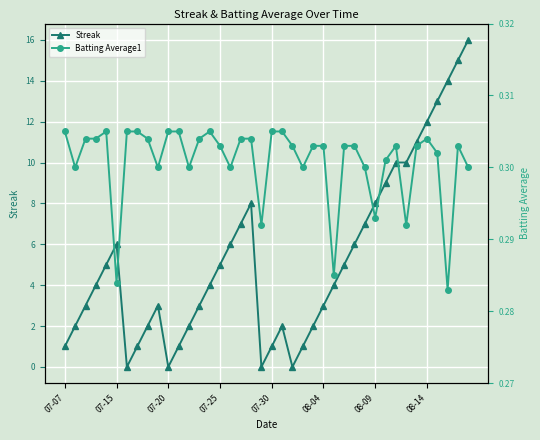

Where is the first local maximum for Streak?

07-15